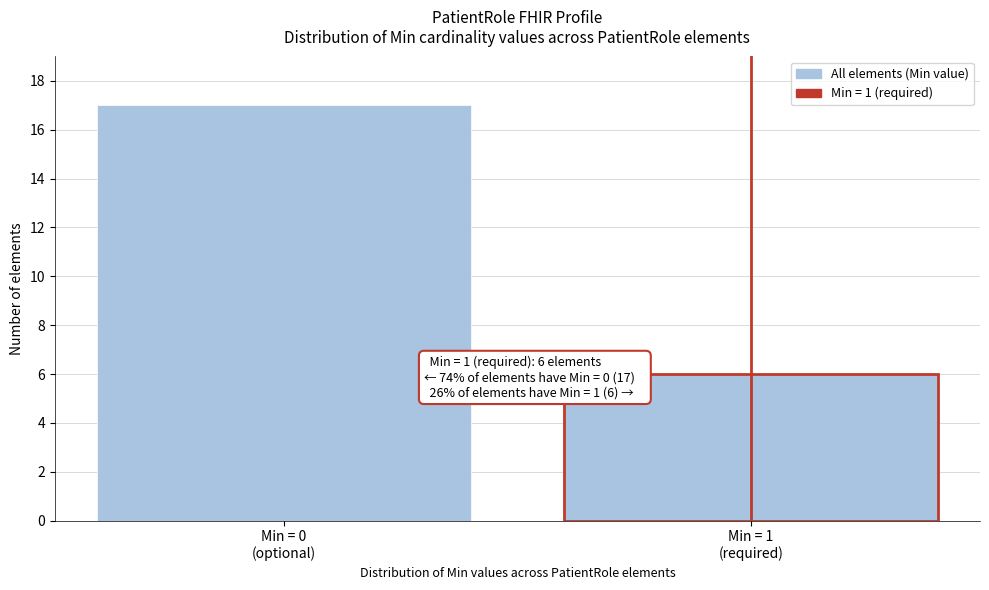

Reading left to right, what are all the values shown in this chart?

17	6